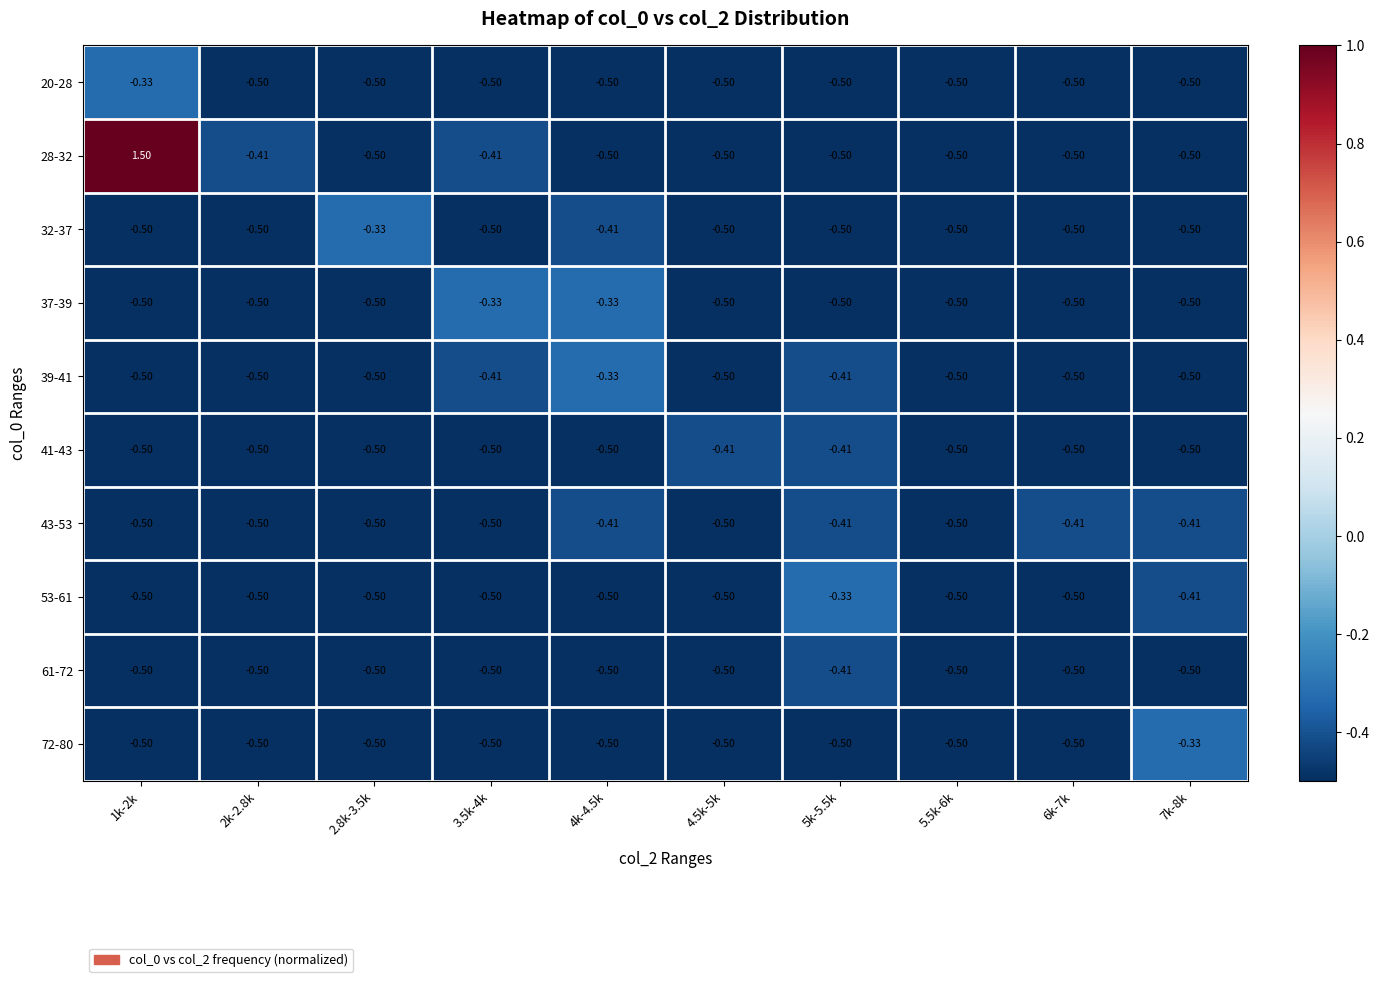

Is the value of 37-39 at 7k-8k greater than the value of 41-43 at 4.5k-5k?

No